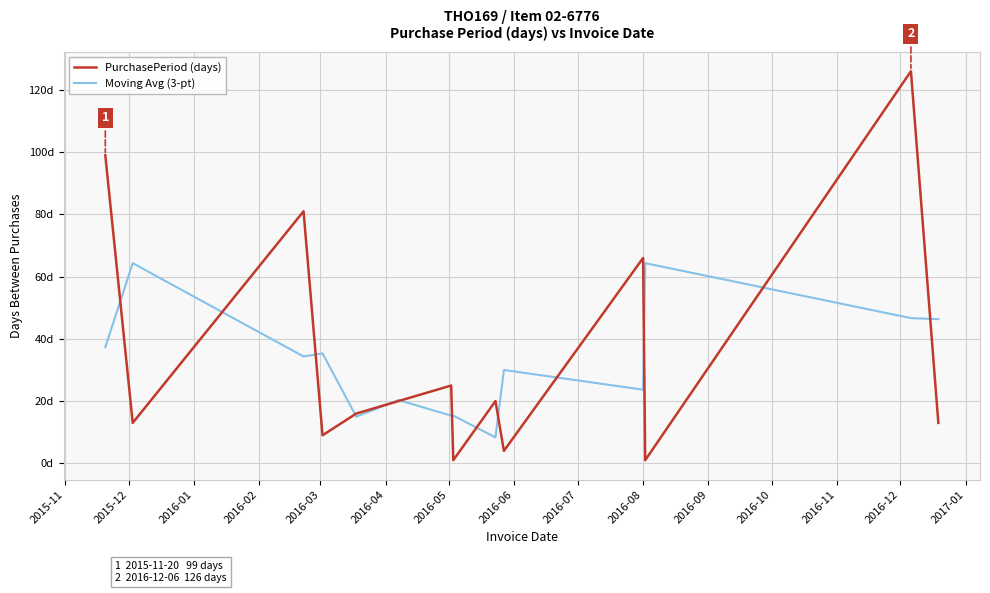

Reading right to left, what are all the values shown in this chart?

PurchasePeriod (days): 13.0	126.0	1.0	66.0	4.0	20.0	1.0	25.0	20.0	16.0	9.0	81.0	13.0	99.0
Moving Avg (3-pt): 46.3	46.7	64.3	23.7	30.0	8.3	15.3	15.3	20.3	15.0	35.3	34.3	64.3	37.3